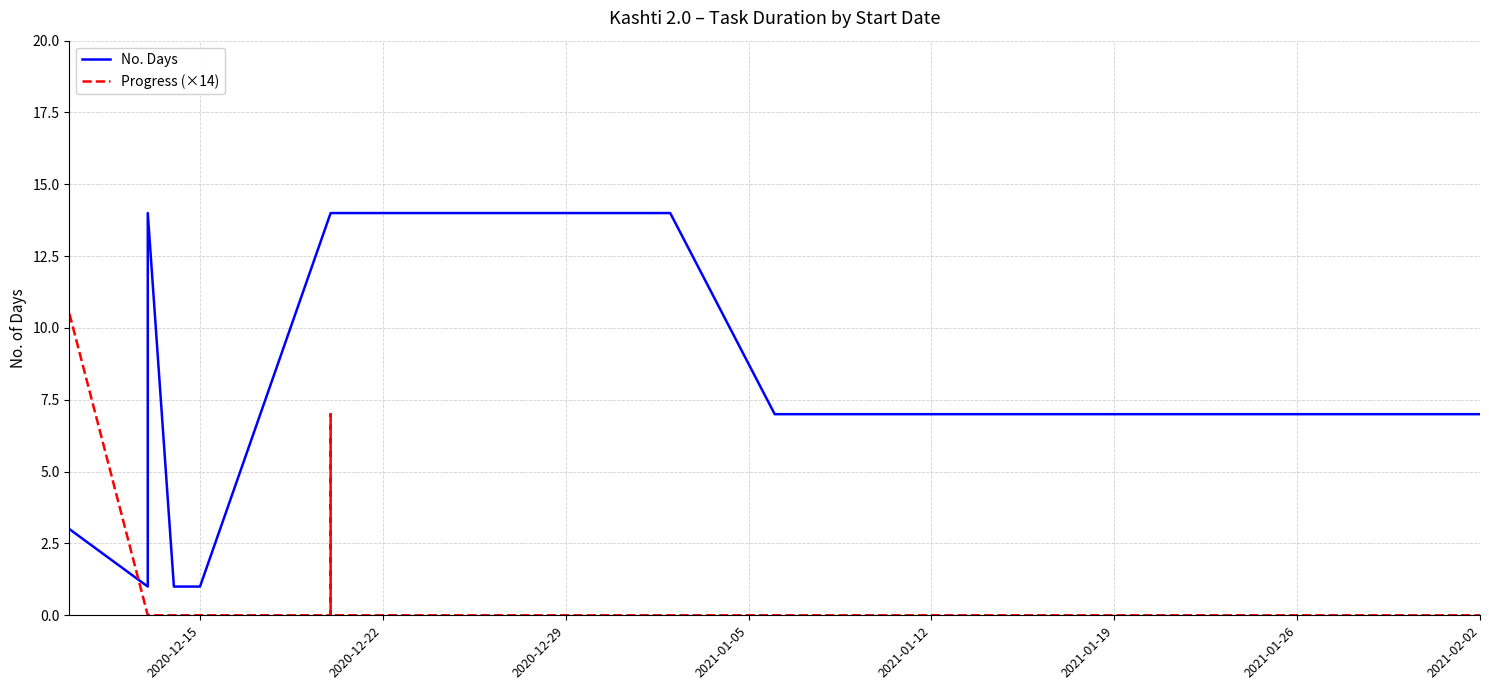

Which series has the largest total across all categories?

No. Days